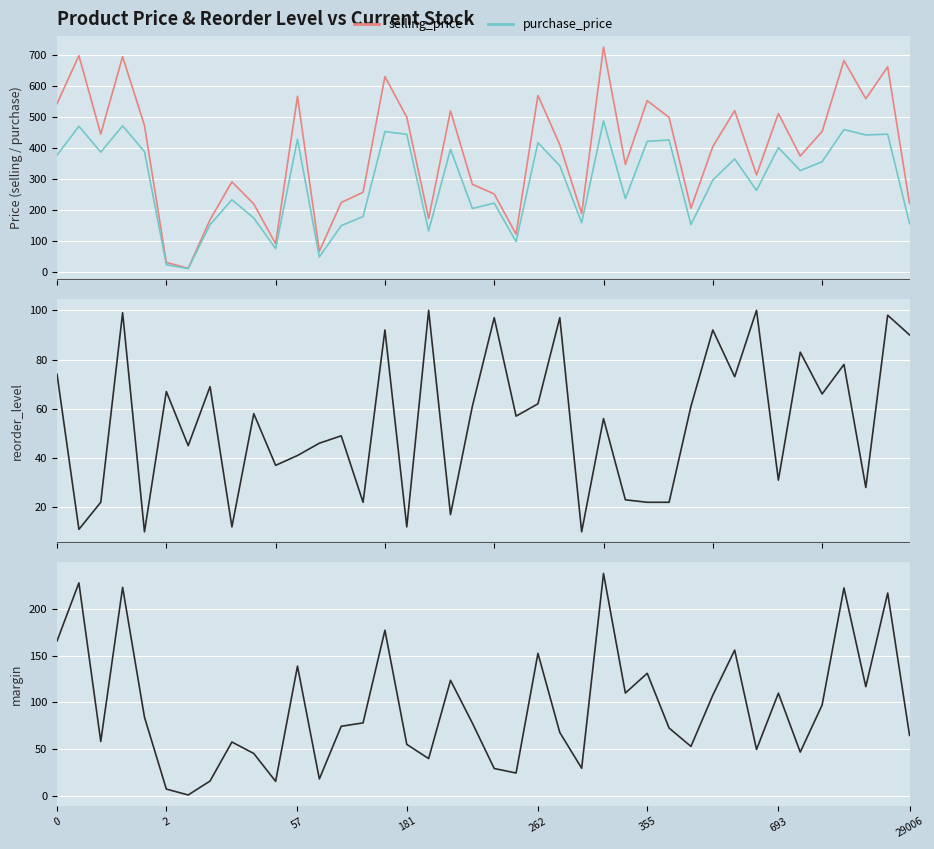

Which series has the largest total across all categories?

selling_price